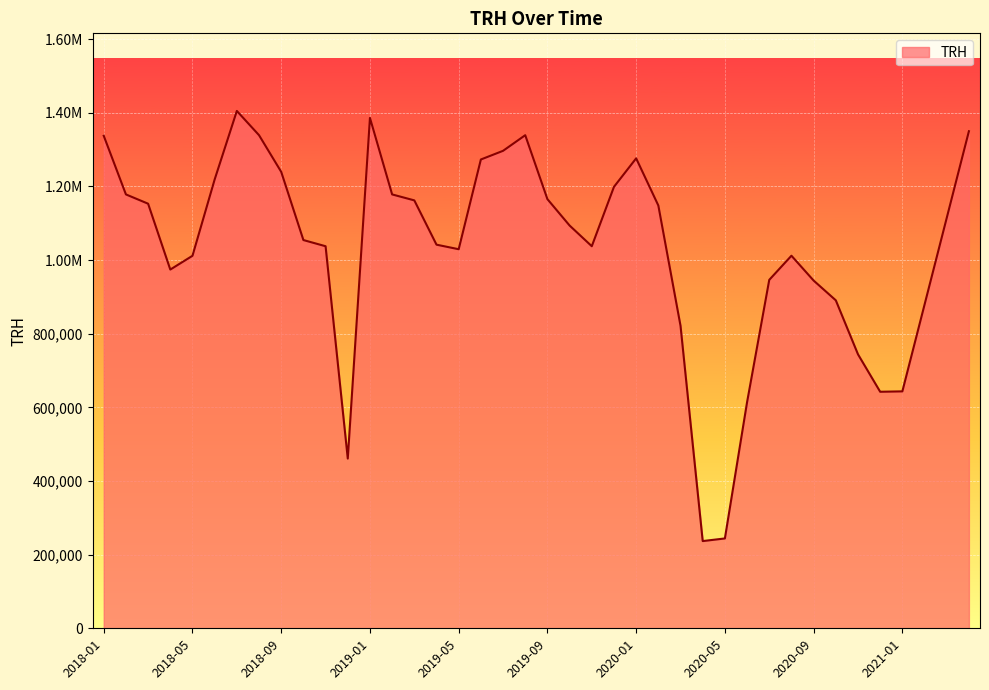

What is the maximum value shown in the chart?

1405074.6